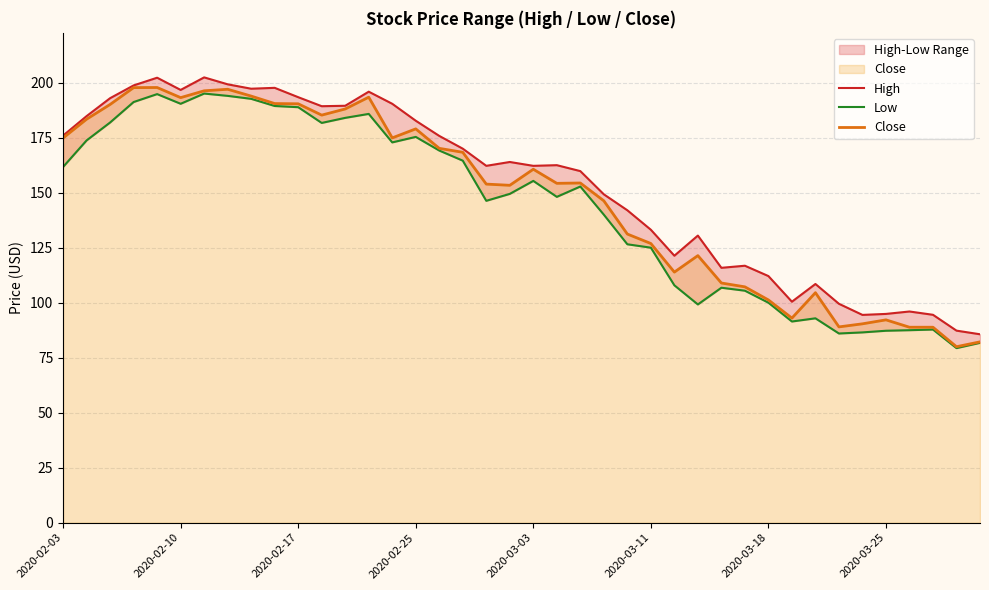

What is the highest value of the Close series?

197.8